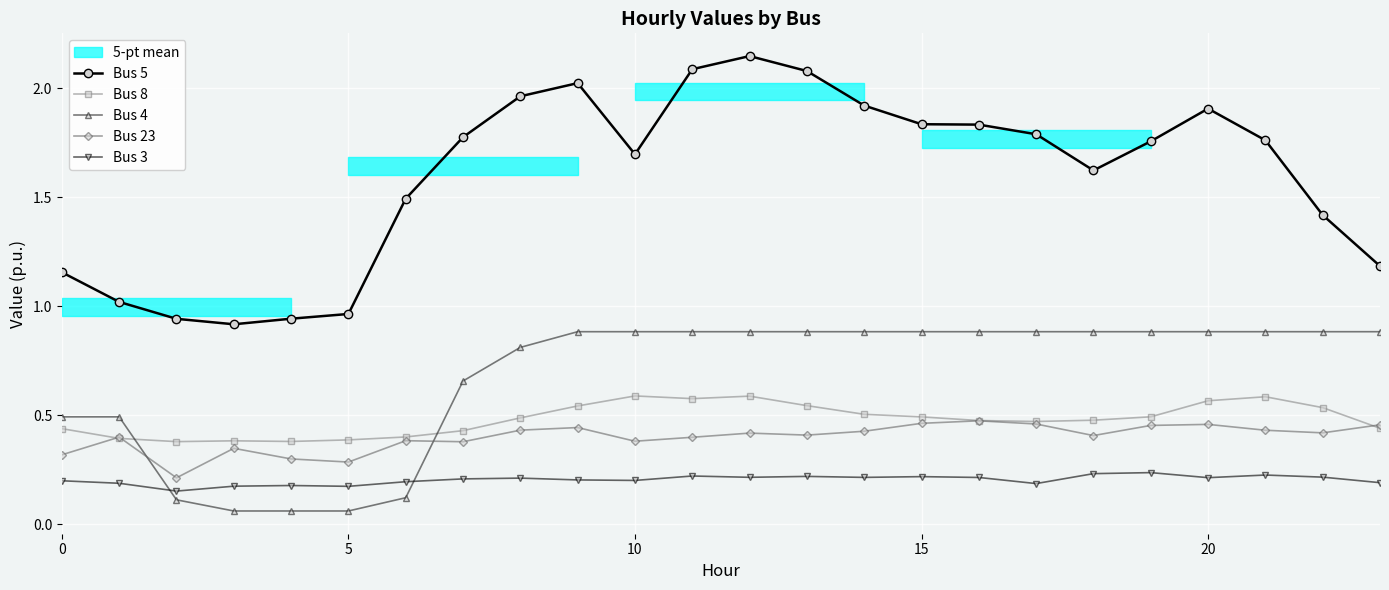

Does the chart display data point markers on the line(s)?

Yes